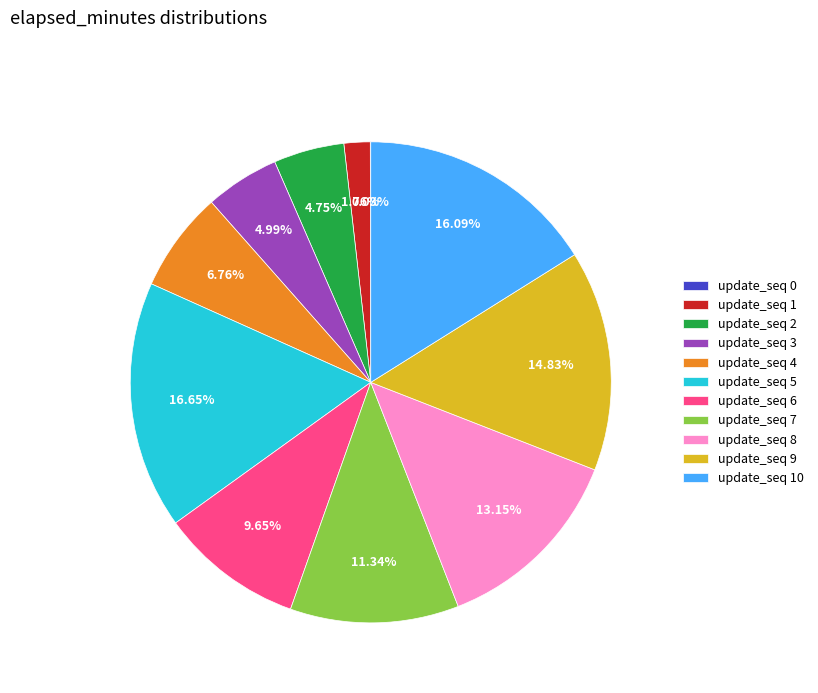

Combined, do update_seq 4 and update_seq 3 account for over 50%?

No